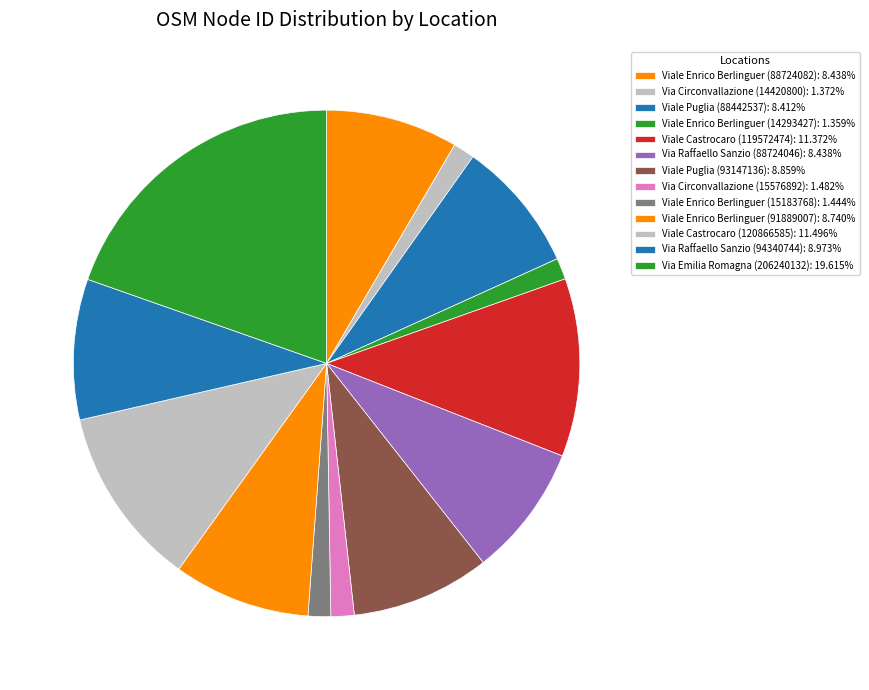

Is the sum of Viale Castrocaro (120866585) and Viale Castrocaro (119572474) greater than half?

No